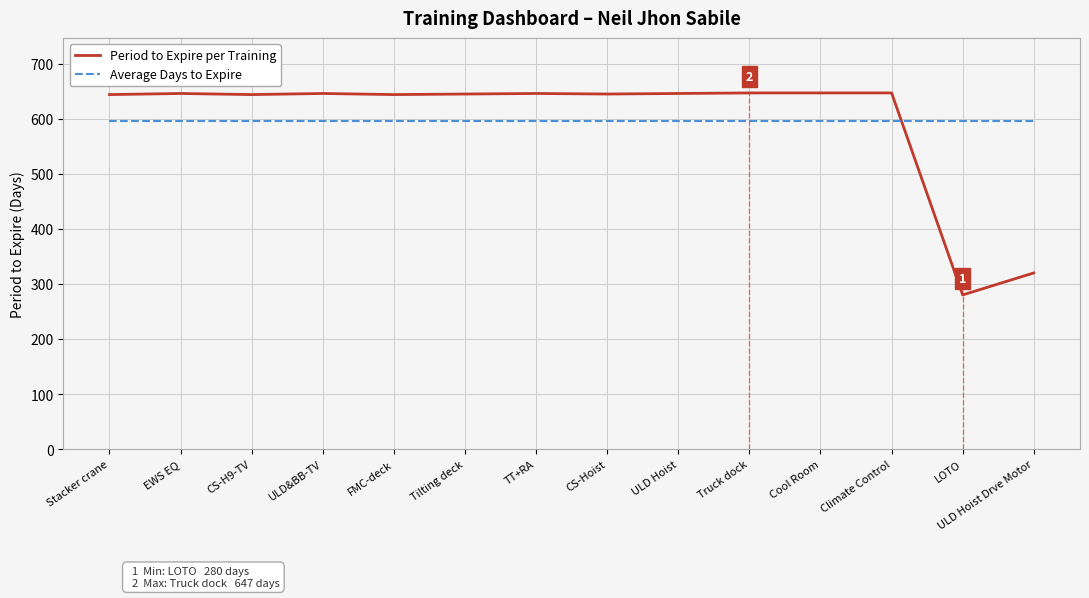

True or false: Average Days to Expire has more than 1 interior local peaks.

False